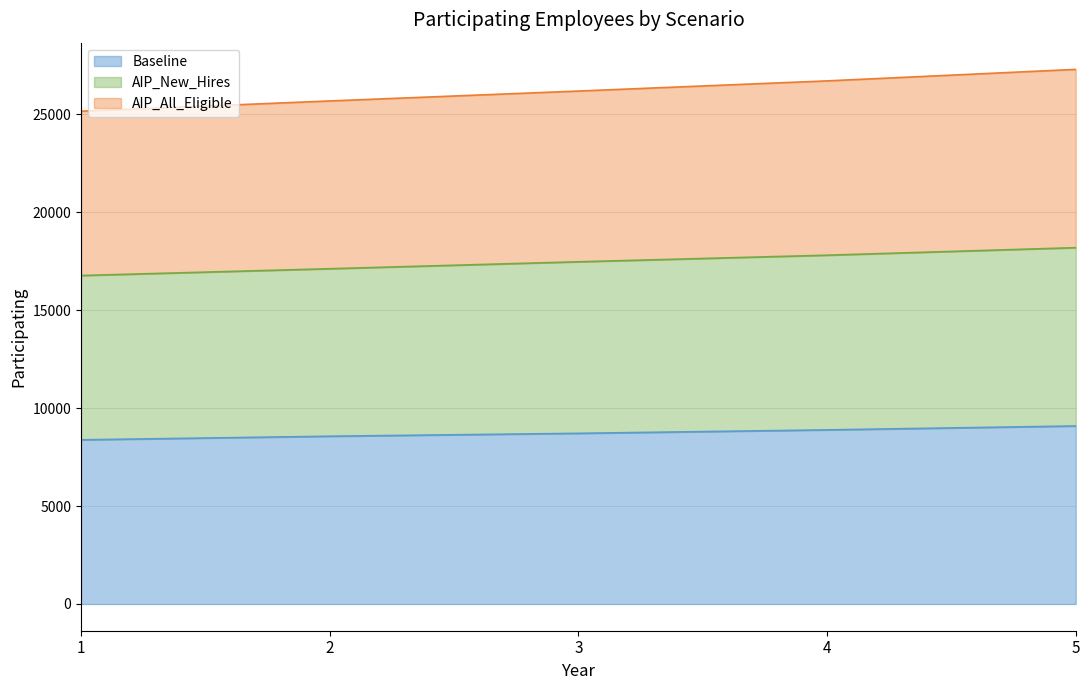

How many lines are shown in the chart?

3